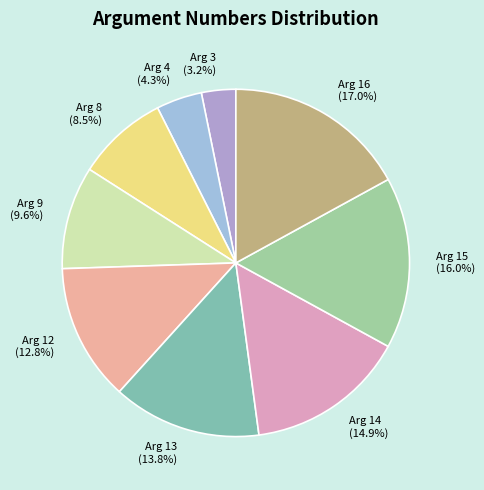

Which has a higher value, Arg 12 or Arg 8?

Arg 12